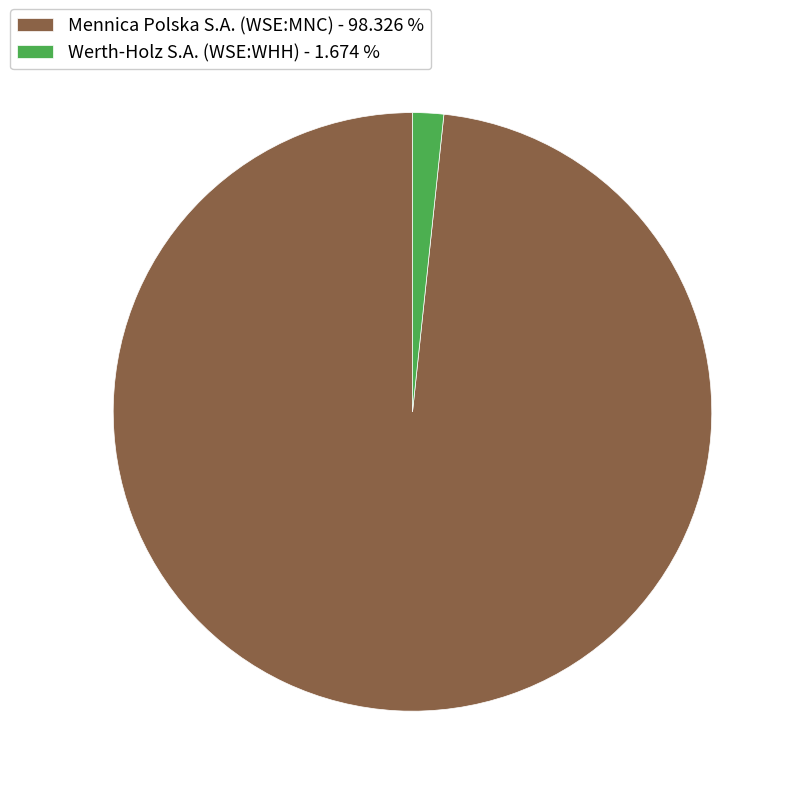

Combined, do Werth-Holz S.A. (WSE:WHH) - 1.674 % and Mennica Polska S.A. (WSE:MNC) - 98.326 % account for over 50%?

Yes